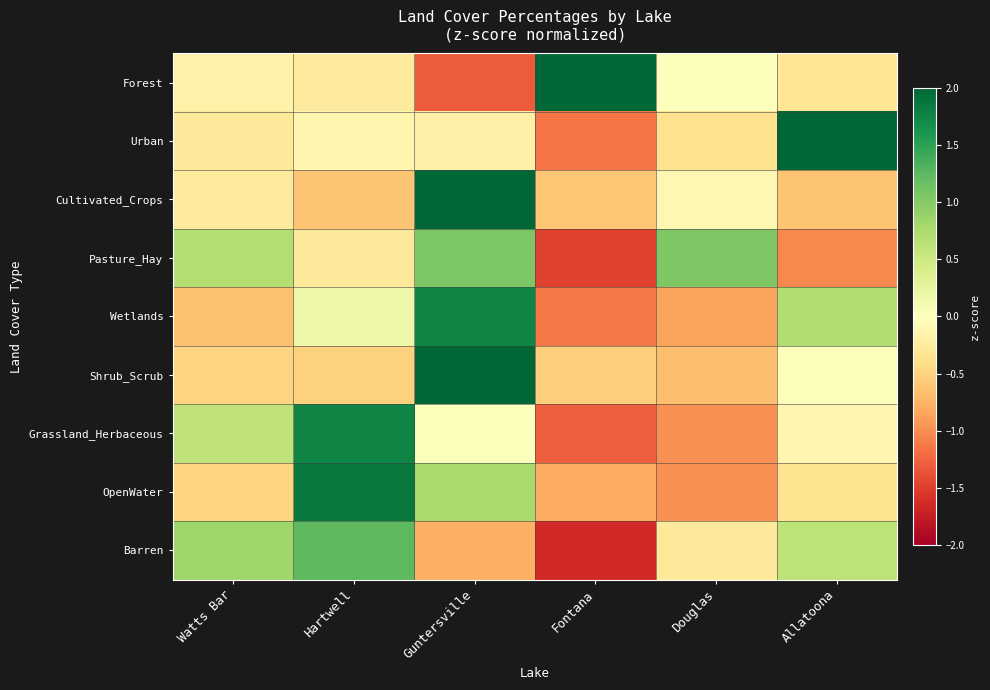

At how many categories does at least one series exceed 0?

6